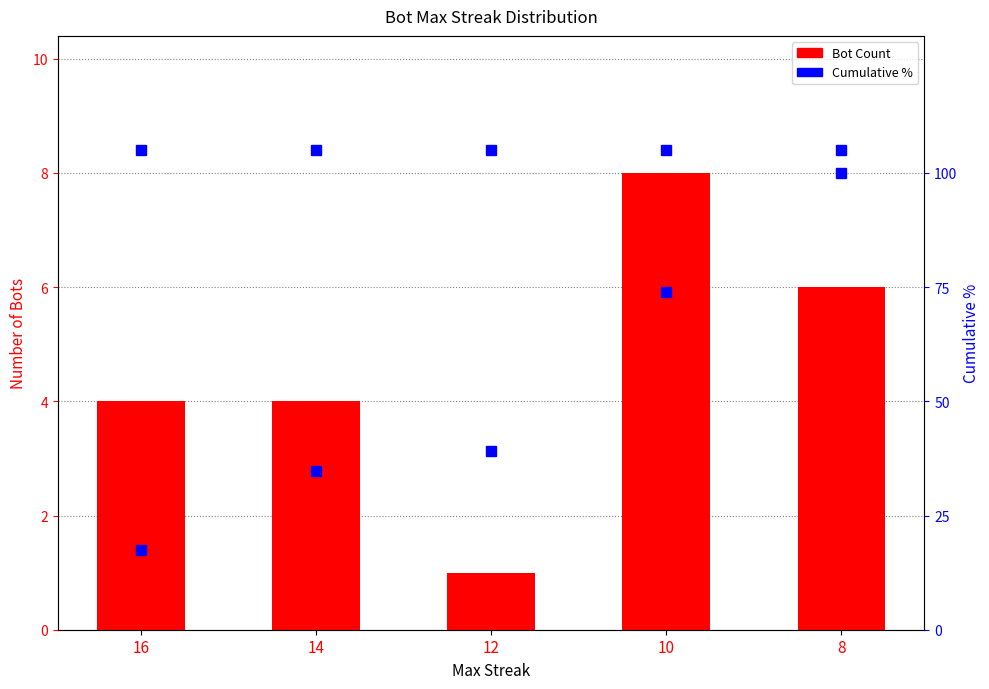

Is it true that Bot Count equals 4.0 at 16?

True